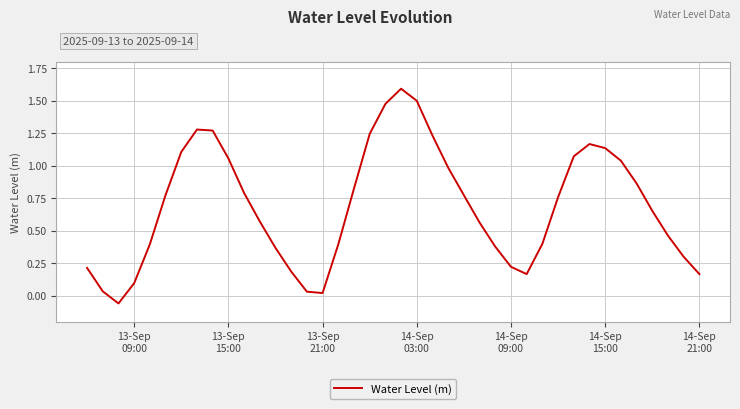

What is the sum of all values?

27.5